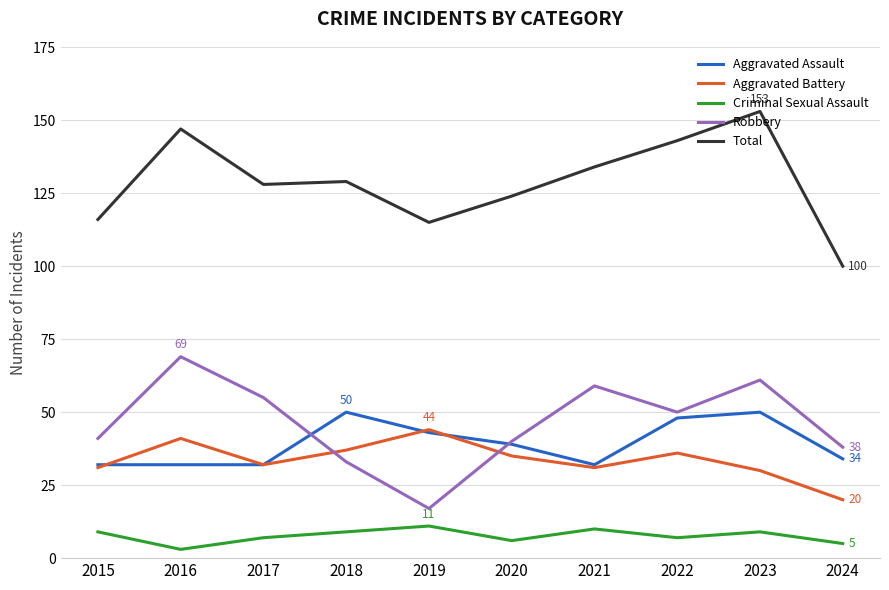

How many Aggravated Assault values are between 32 and 48?

8